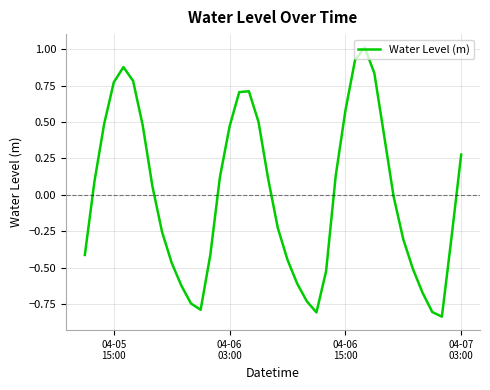

What is the greatest value displayed?

1.0